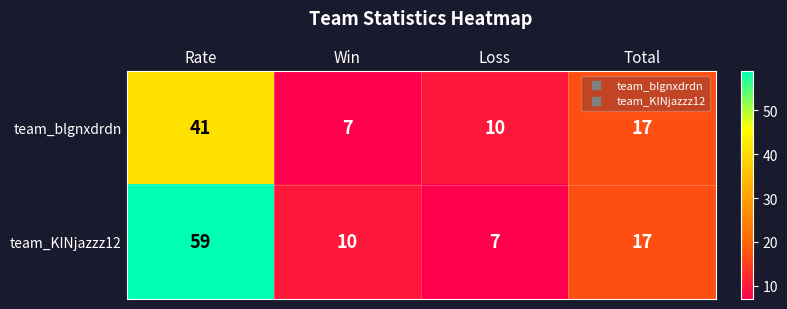

Rank the series by their average value, from lowest to highest.

team_blgnxdrdn, team_KINjazzz12